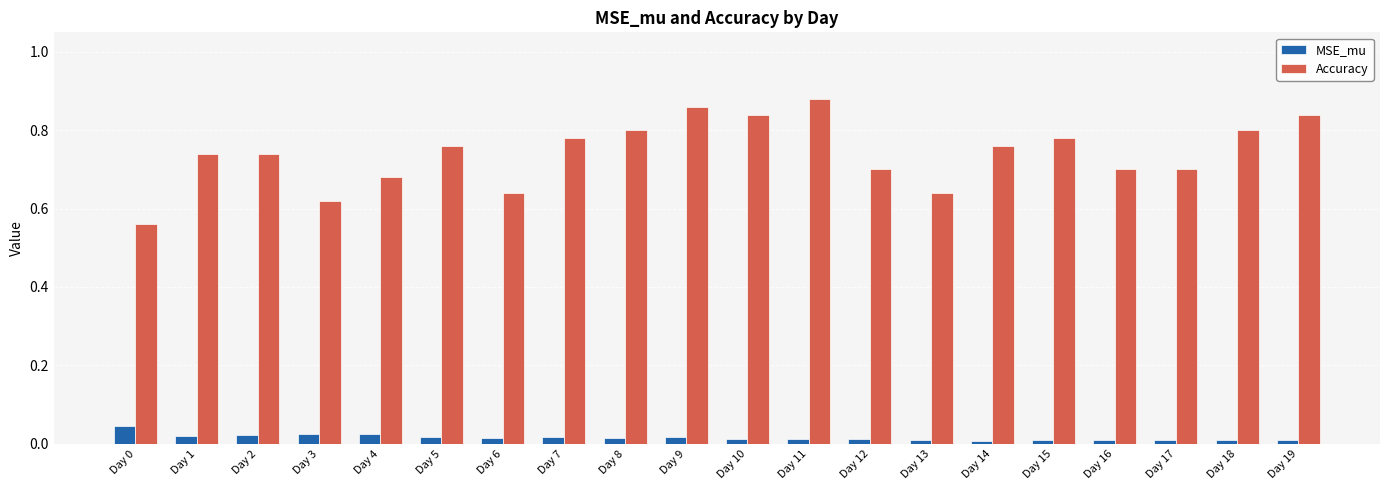

Rank the series by their average value, from highest to lowest.

Accuracy, MSE_mu